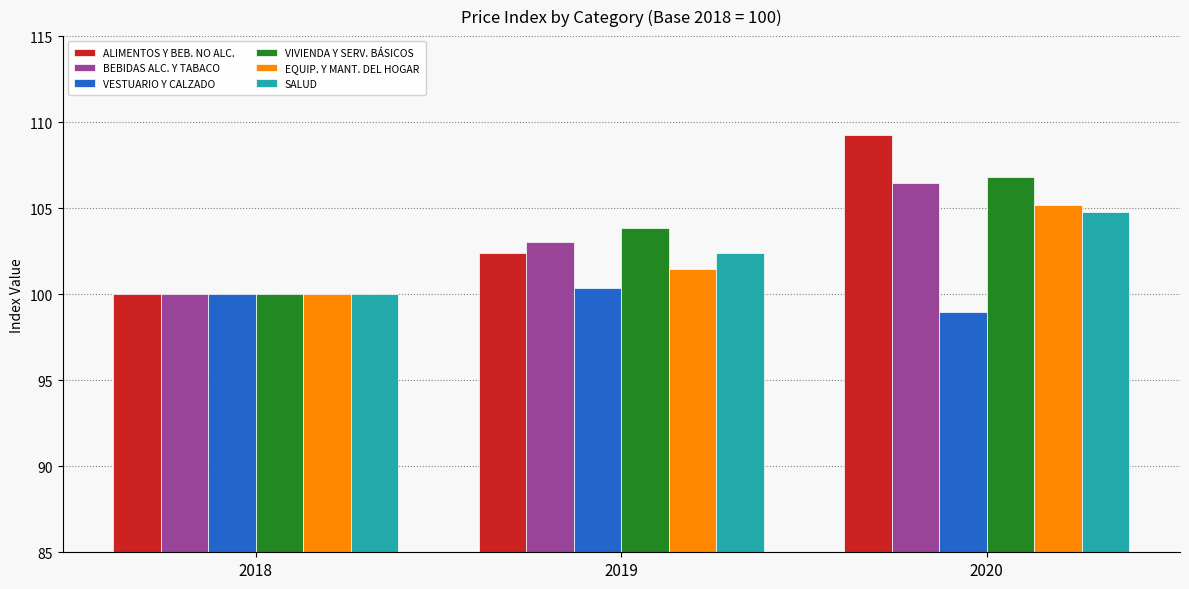

What is the maximum value shown in the chart?

109.3